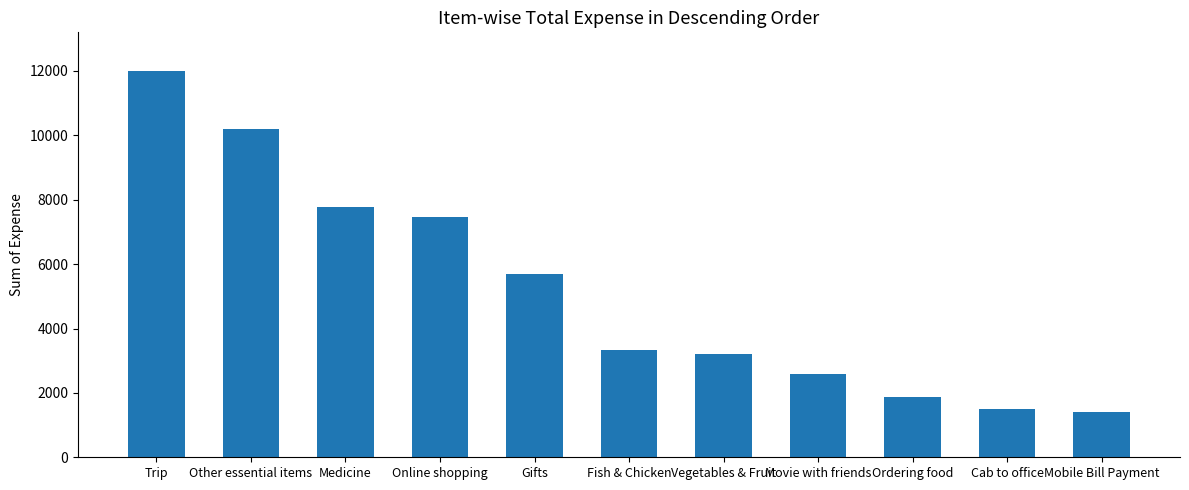

How many data points are less than 3342?

5